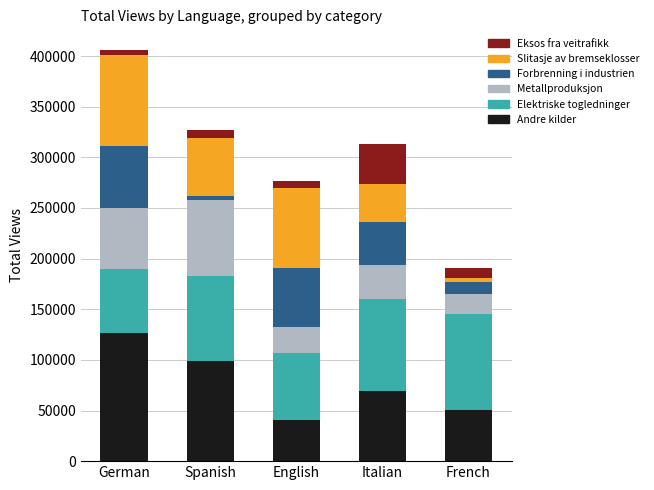

How many categories are shown in the chart?

5